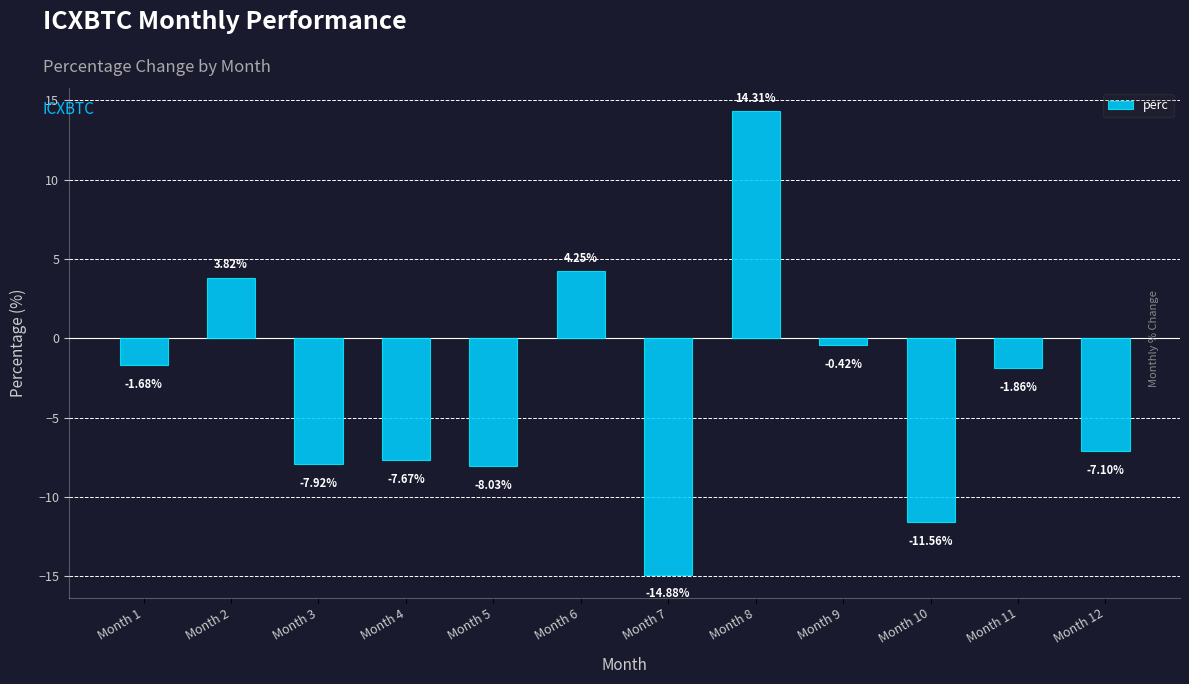

Rank the categories by value from highest to lowest.

Month 8, Month 6, Month 2, Month 9, Month 1, Month 11, Month 12, Month 4, Month 3, Month 5, Month 10, Month 7